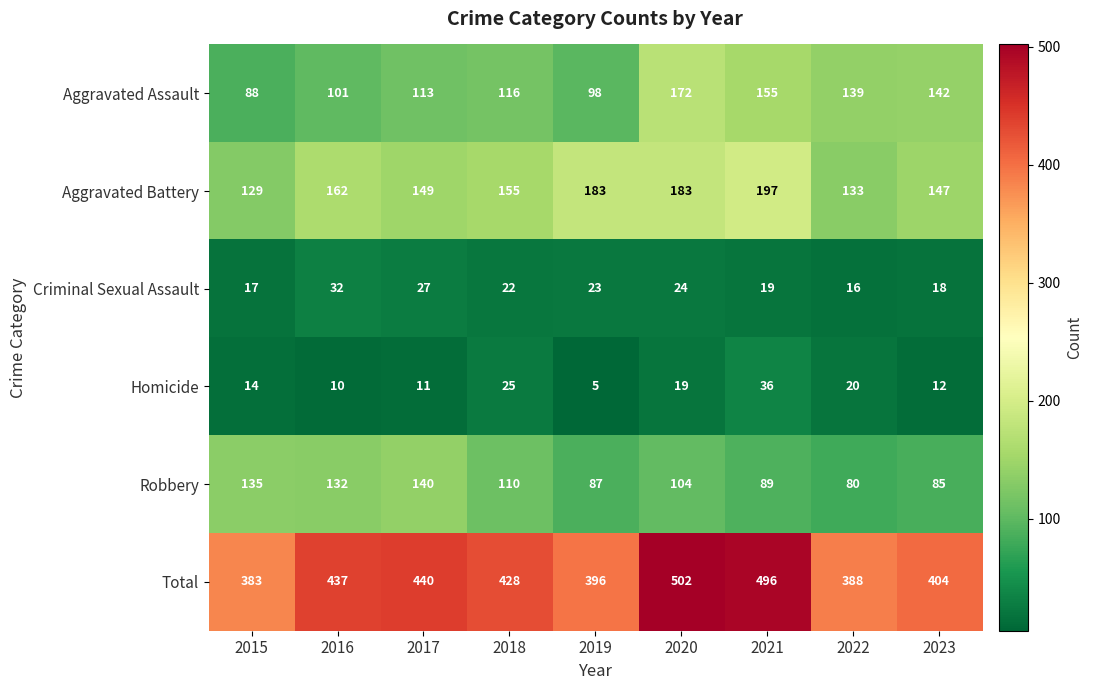

At how many categories does at least one series exceed 210?

9